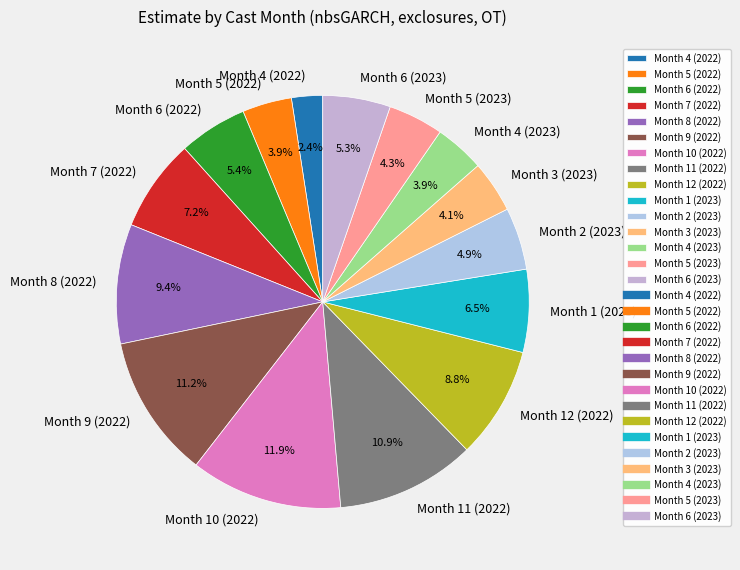

Count the number of slices in the pie.

15